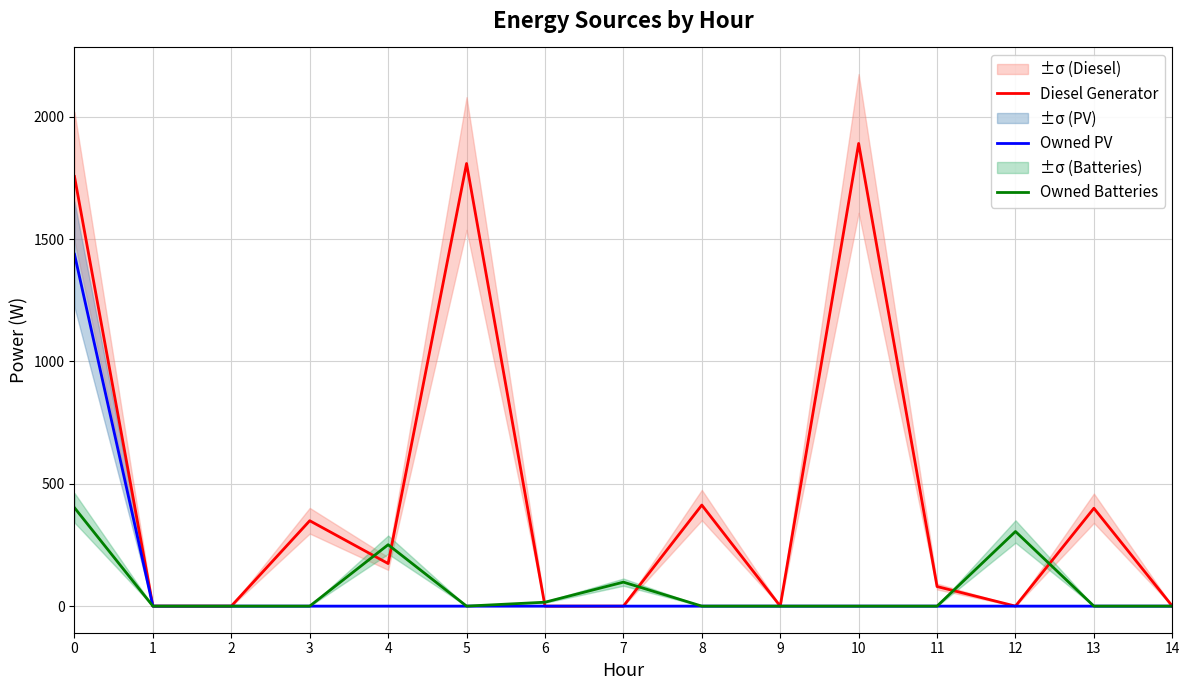

True or false: Diesel Generator and Owned PV cross at least once.

False